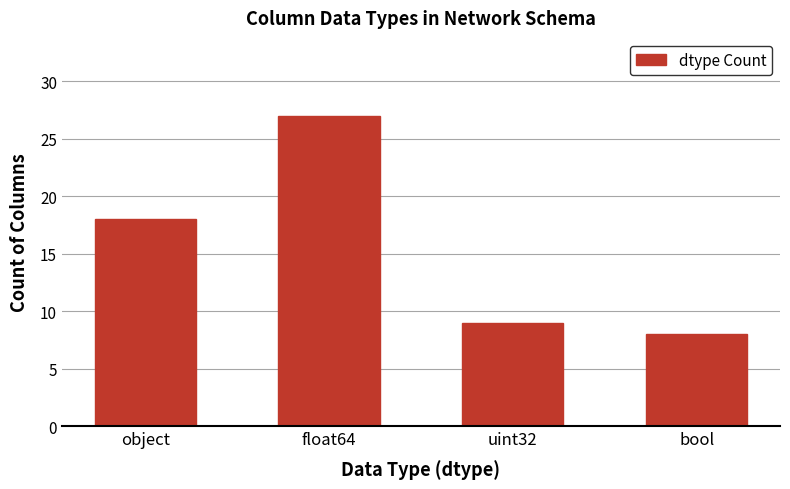

What is the difference between the second highest and second lowest values?

9